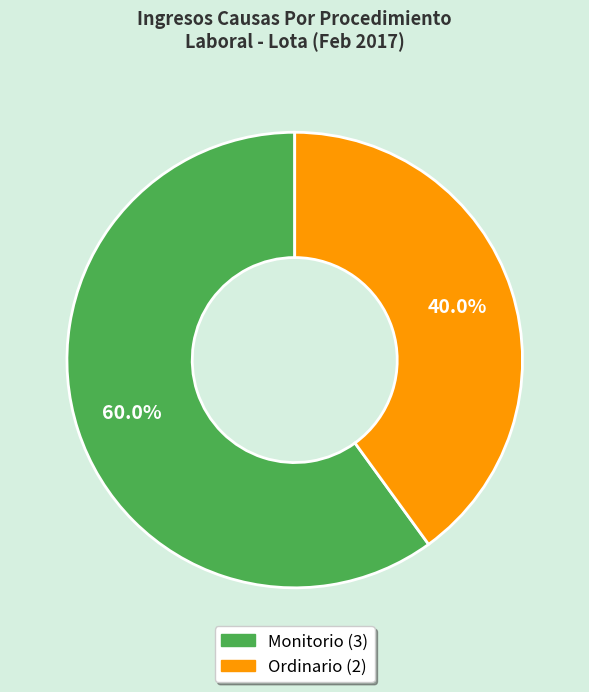

What is the largest slice in the pie chart?

Monitorio